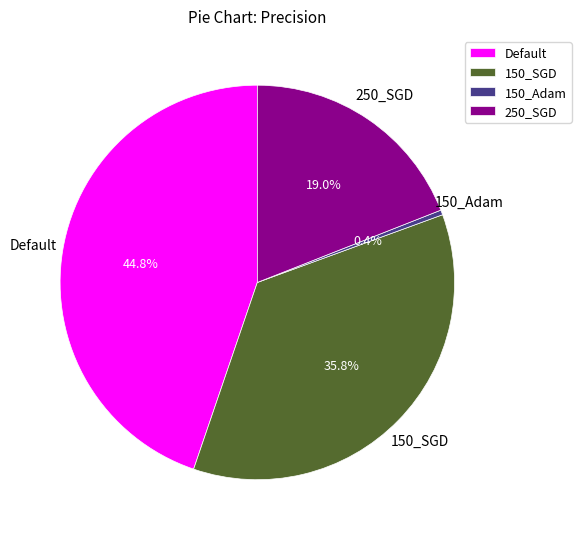

What percentage is the 150_SGD slice, to the nearest percent?

36%